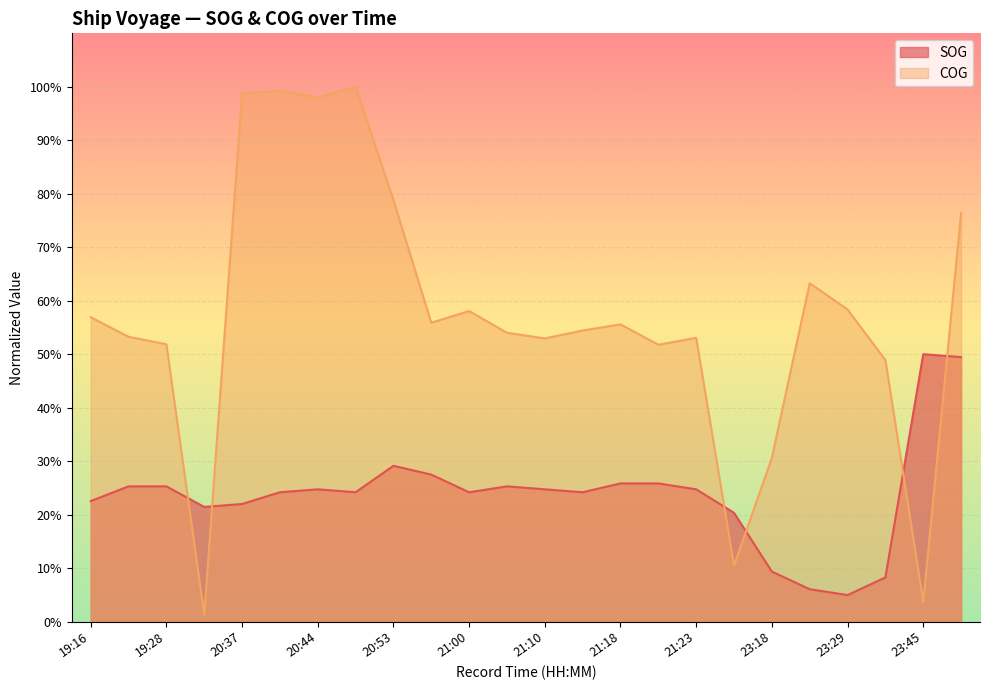

What is the lowest value of the SOG series?

4.9